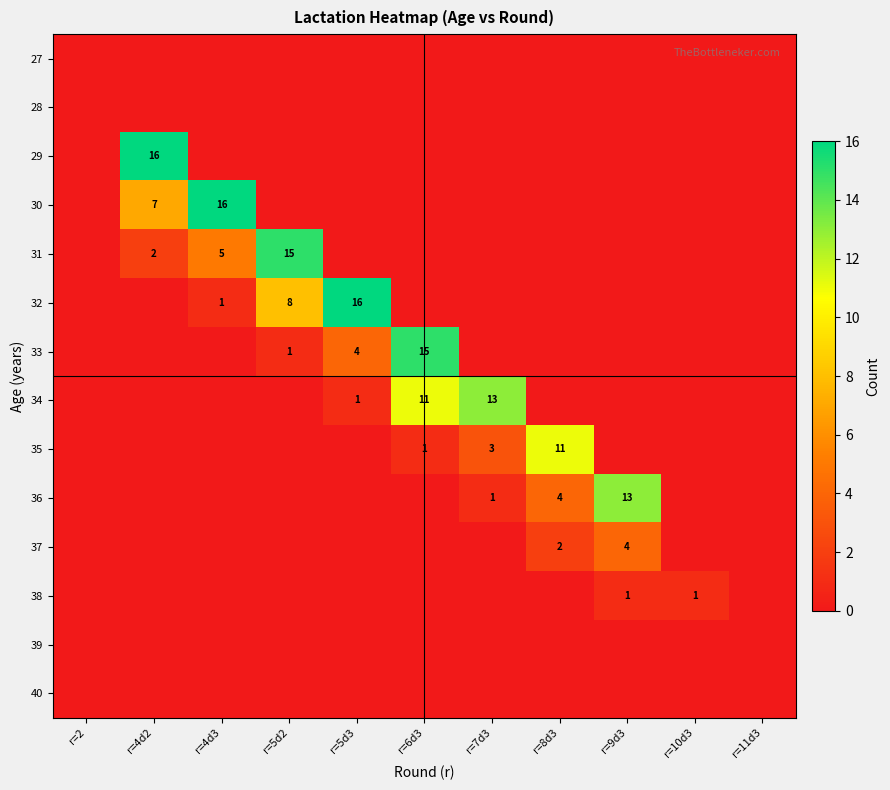

Is it true that 35 equals 4 at r=8d3?

False